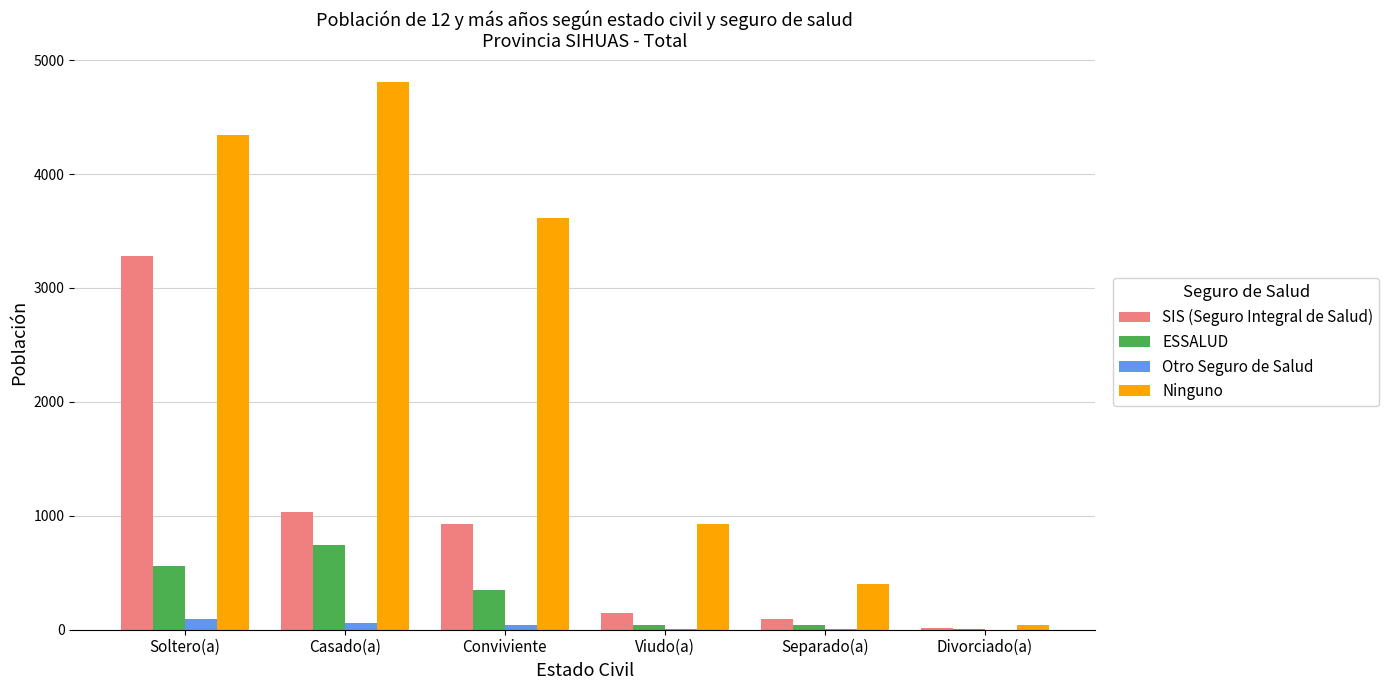

At which label is Ninguno closest to 2423?

Conviviente